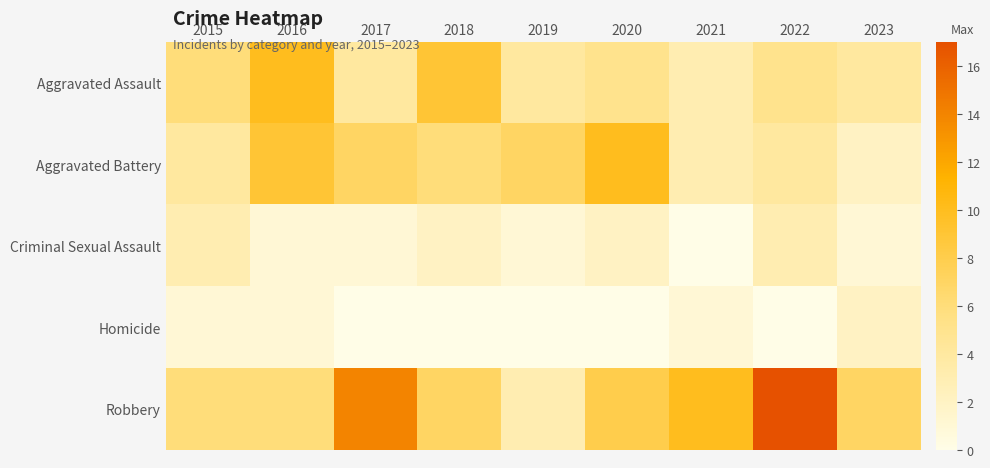

Which series has the largest total across all categories?

Robbery